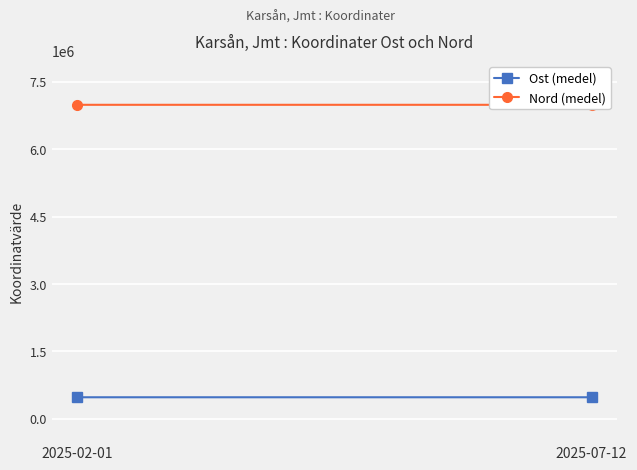

At which category does the chart reach its peak across all series?

2025-07-12